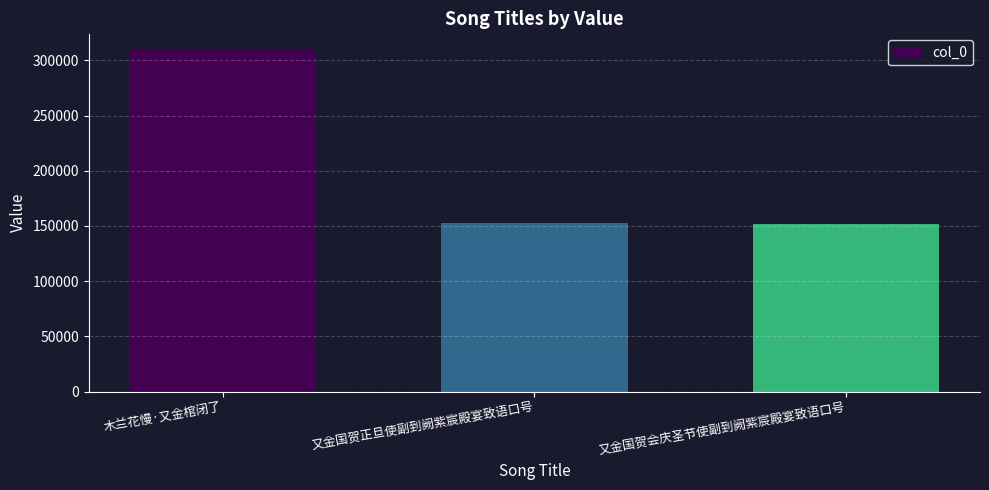

Does the chart contain stacked bars?

No